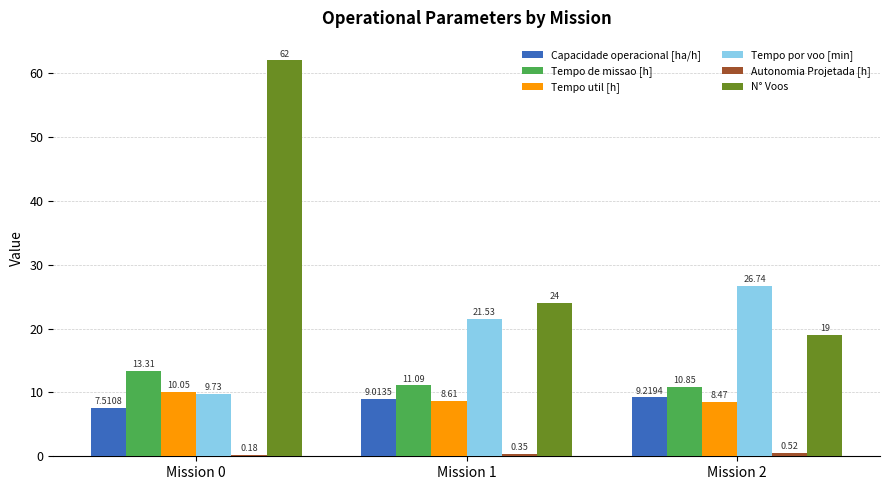

Which series has the largest range (max minus min)?

N° Voos